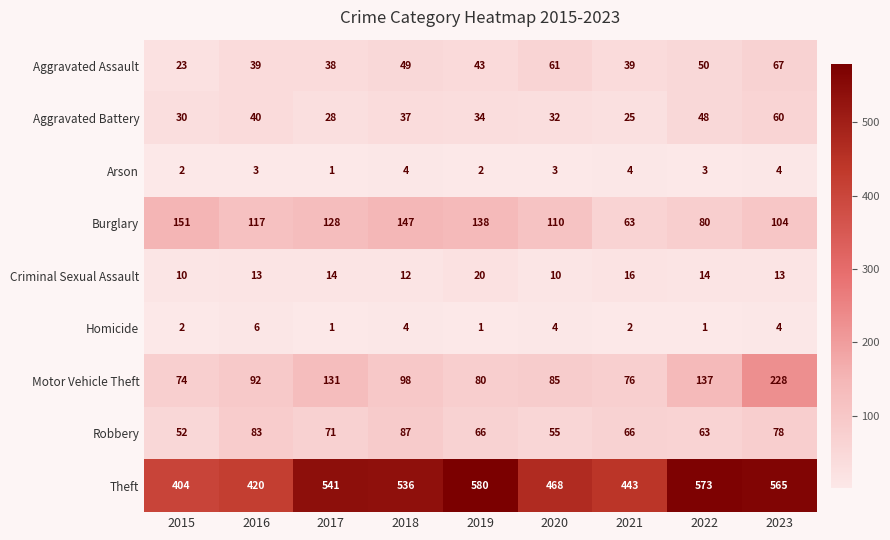

Count the number of data series in this chart.

9